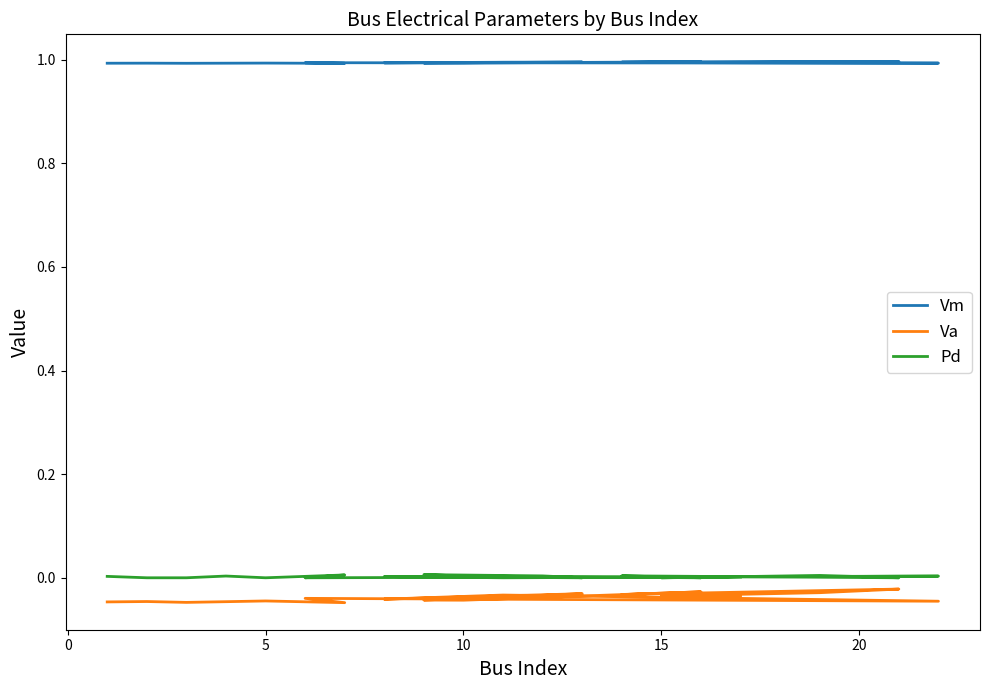

True or false: Vm and Va cross at least once.

False